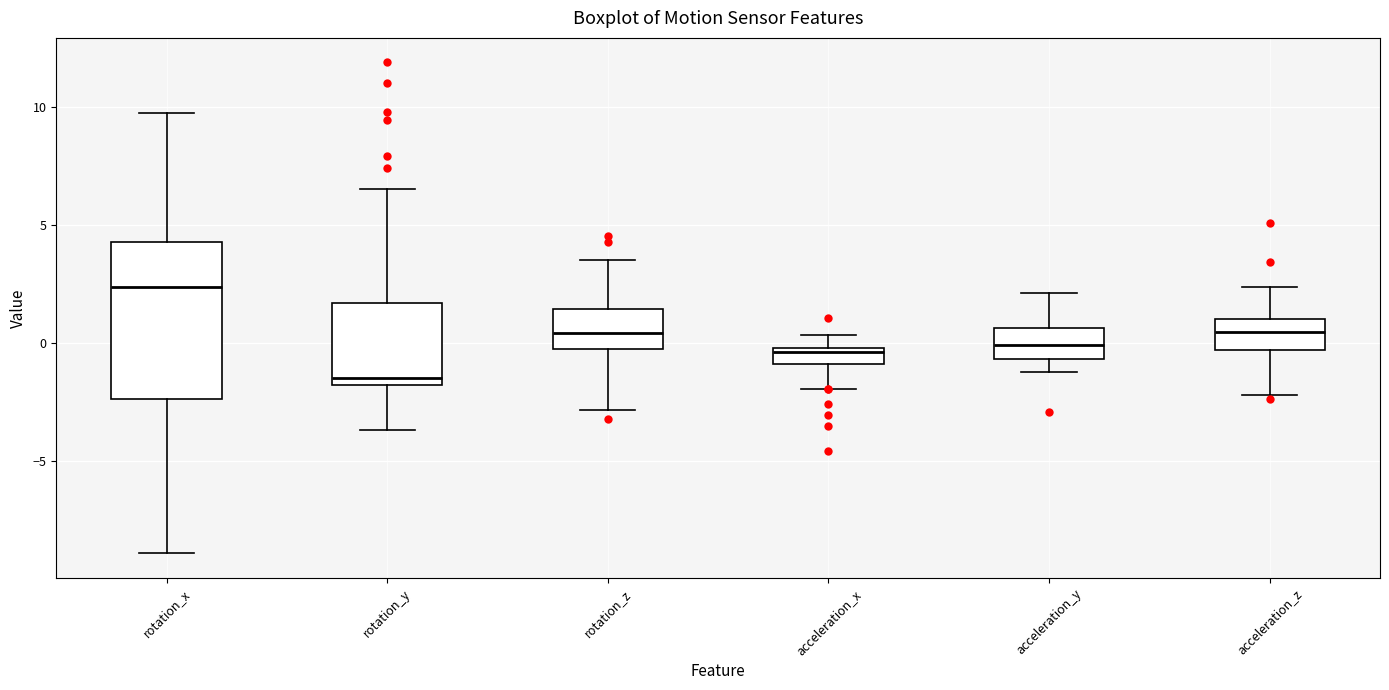

Which box's median line is the lowest?

rotation_y